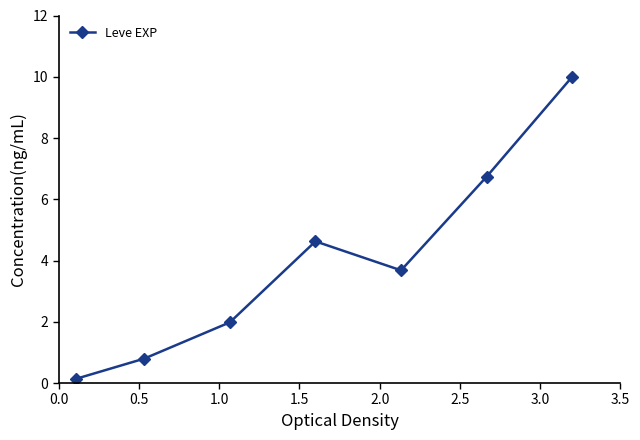

What is the greatest value displayed?

10.0